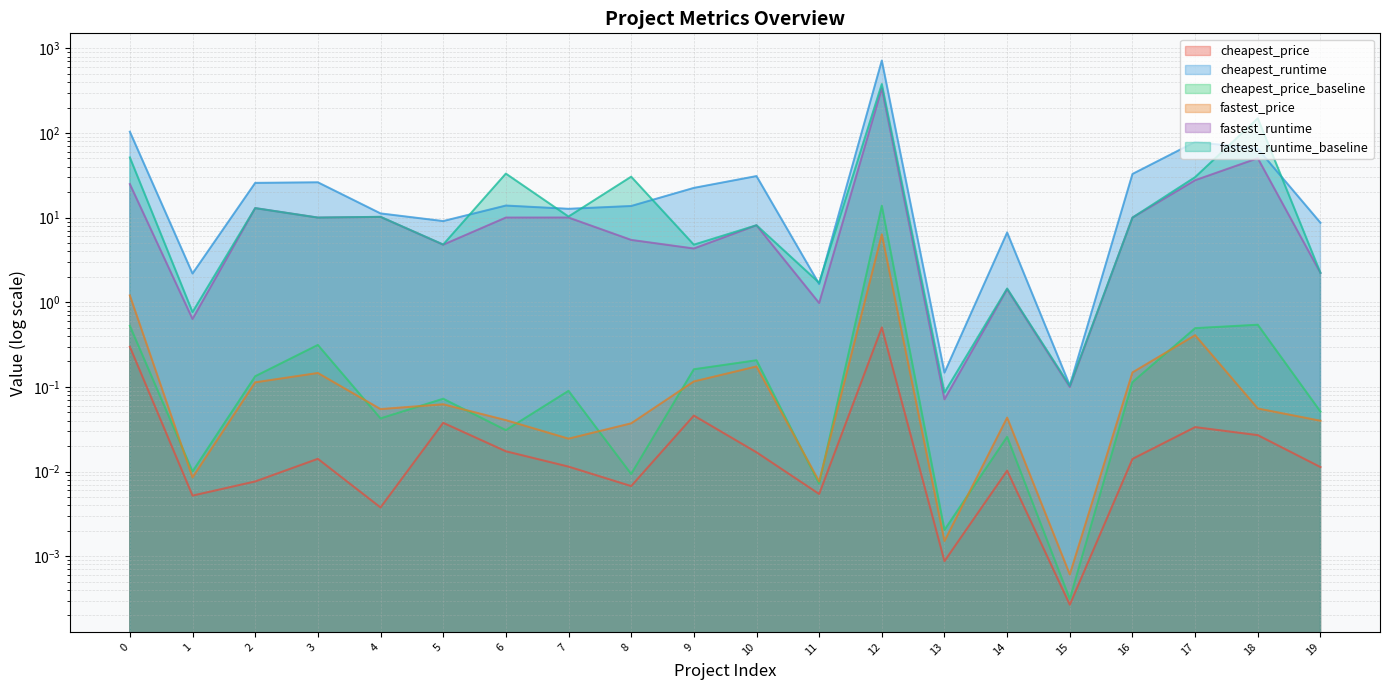

True or false: fastest_runtime has a value of 0.1 at 13.

True